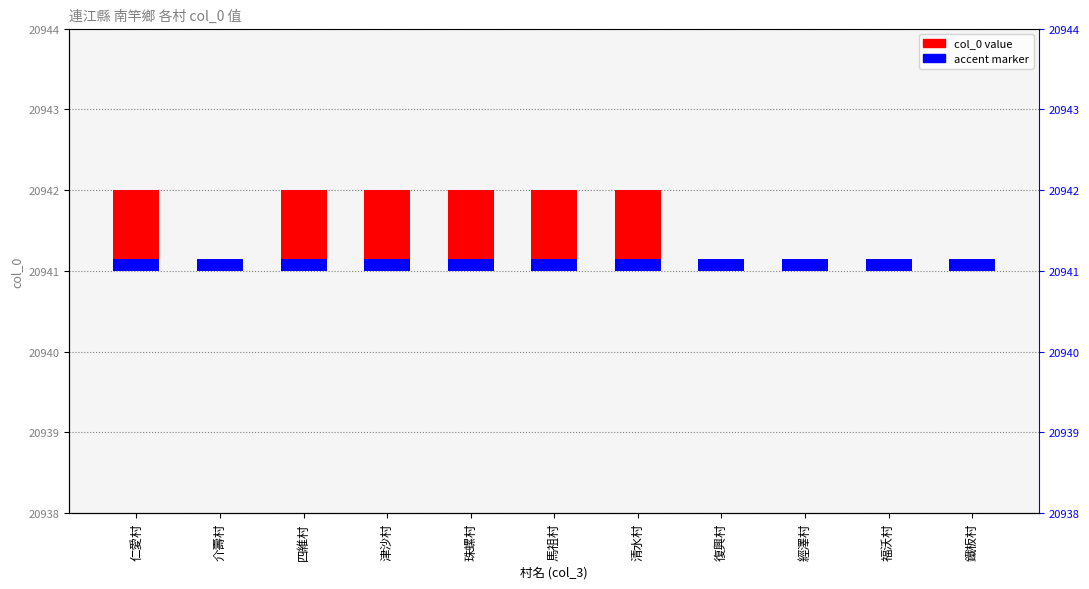

Which has a higher value, 津沙村 or 鐵板村?

津沙村